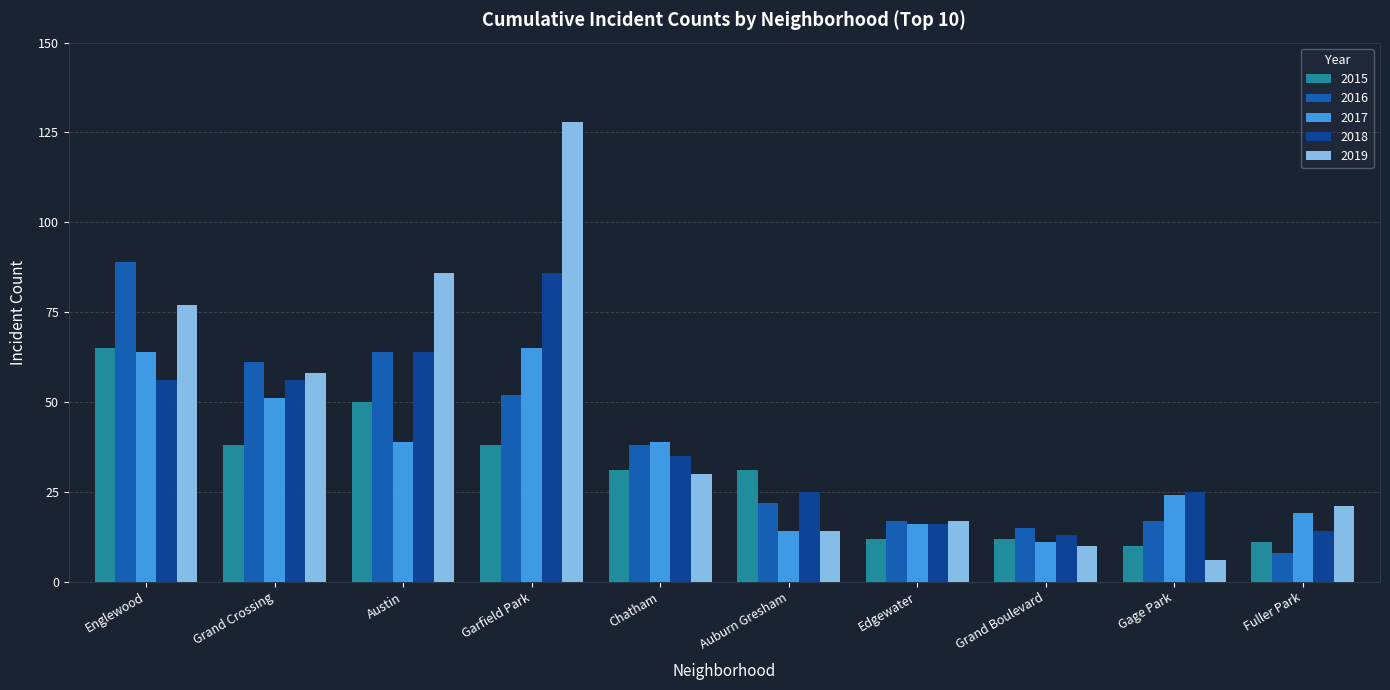

The value of 2015 at Grand Boulevard is 12. True or false?

True